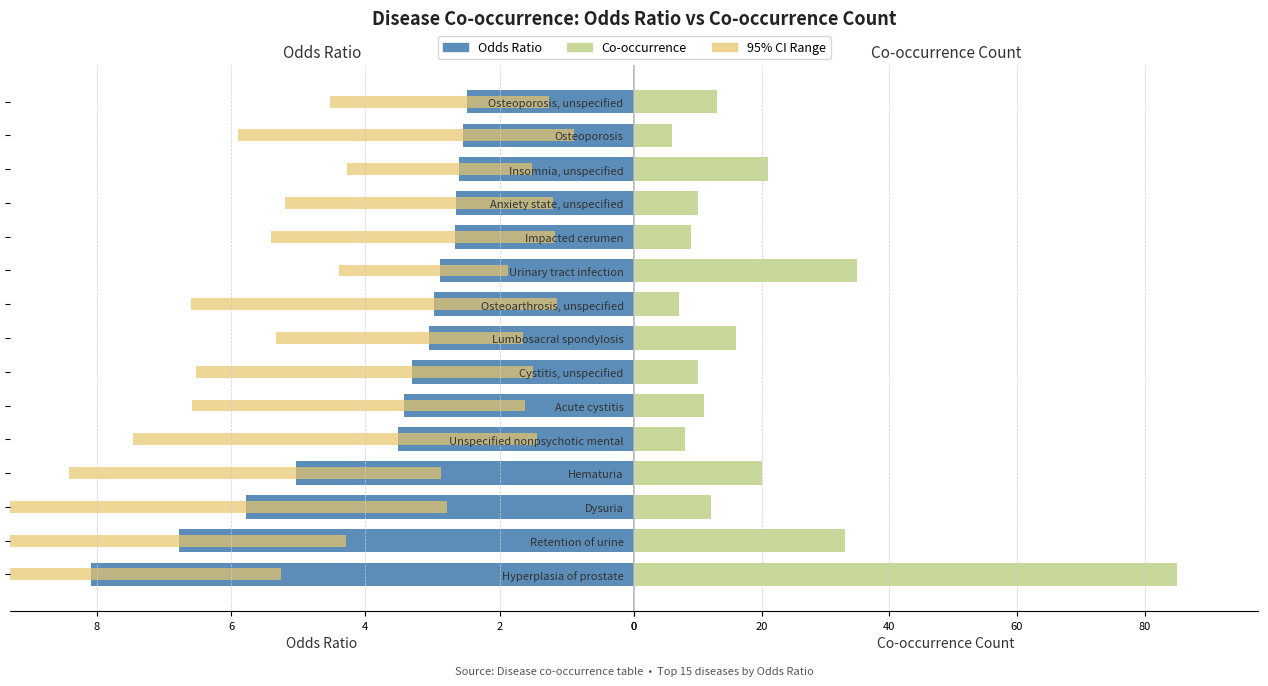

How many bars are there in each group?

3